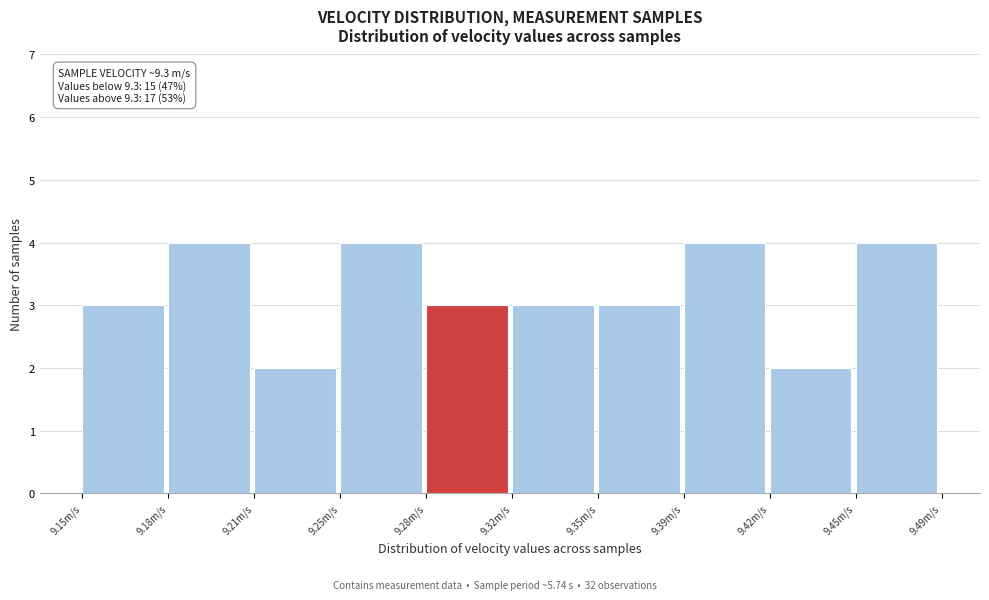

Reading left to right, transcribe all the data shown in this chart.

3	4	2	4	3	3	3	4	2	4